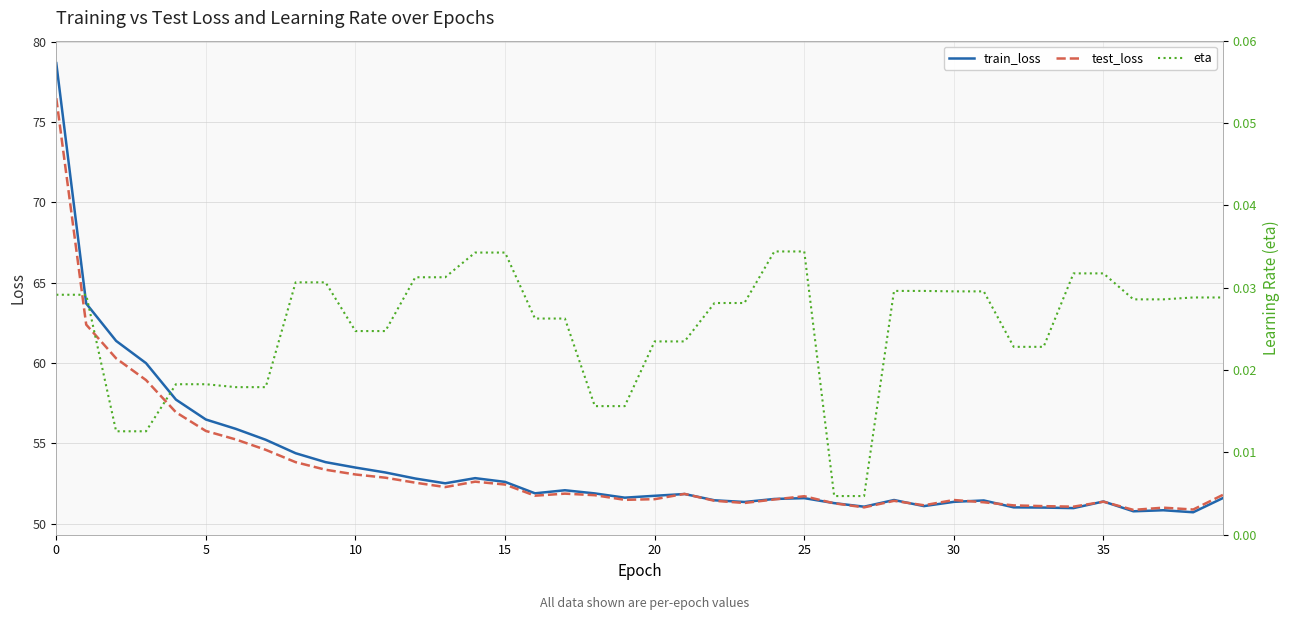

True or false: train_loss and test_loss cross at least once.

True